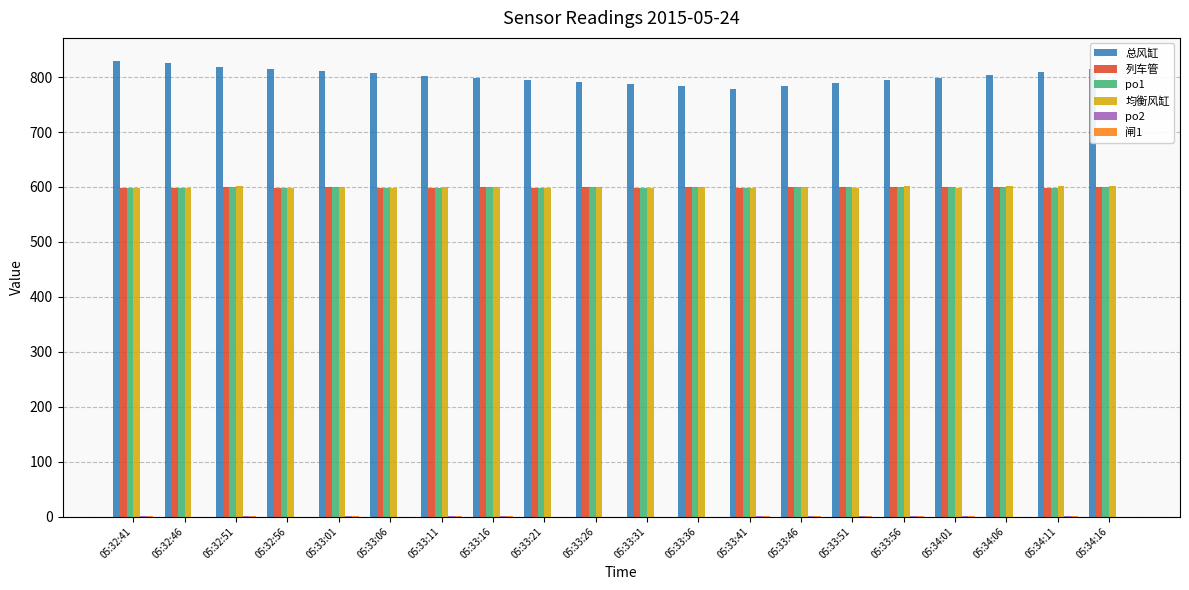

What is the highest value of the 均衡风缸 series?

601